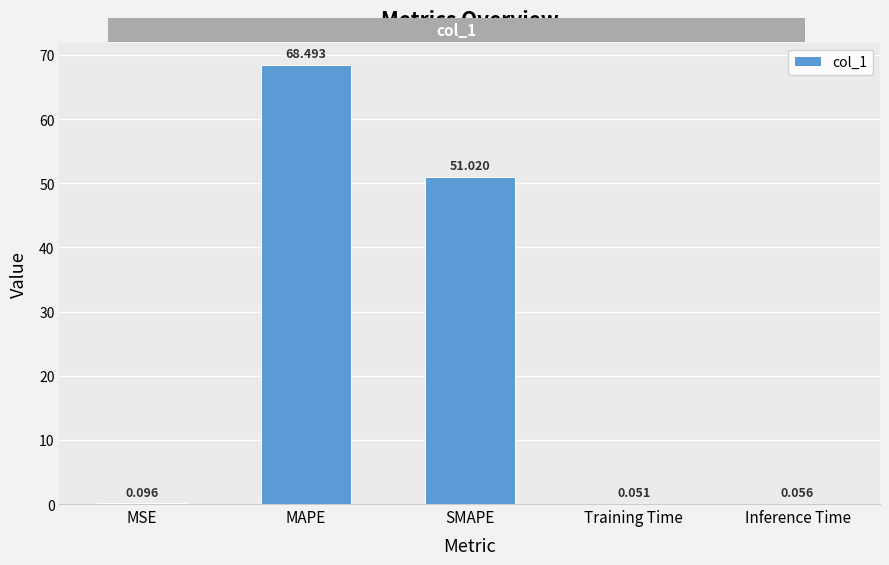

How many data points does each series have?

5